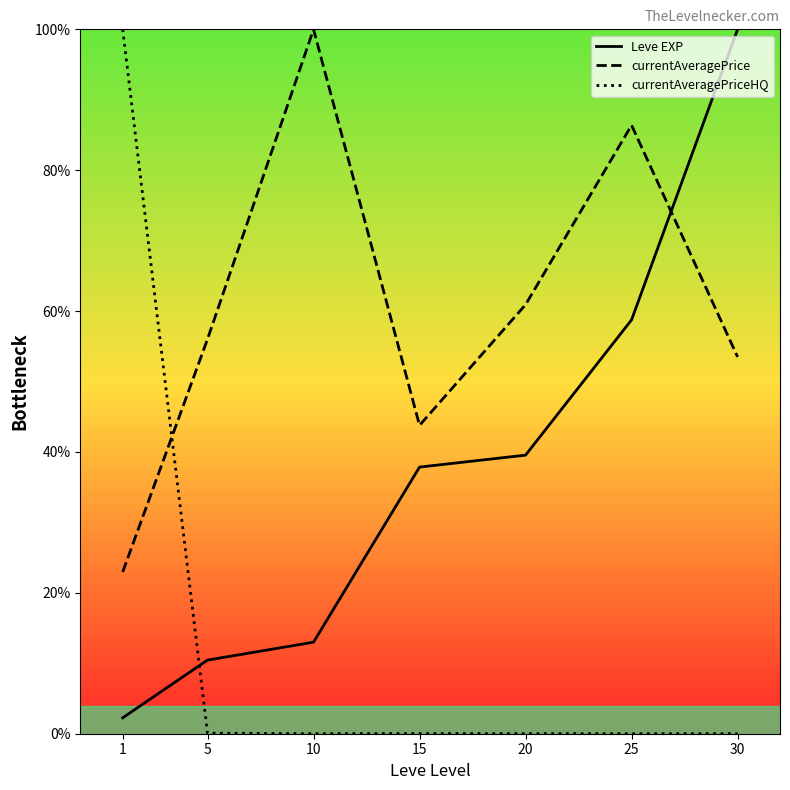

The currentAveragePrice series shows 56.0 at 5. True or false?

True